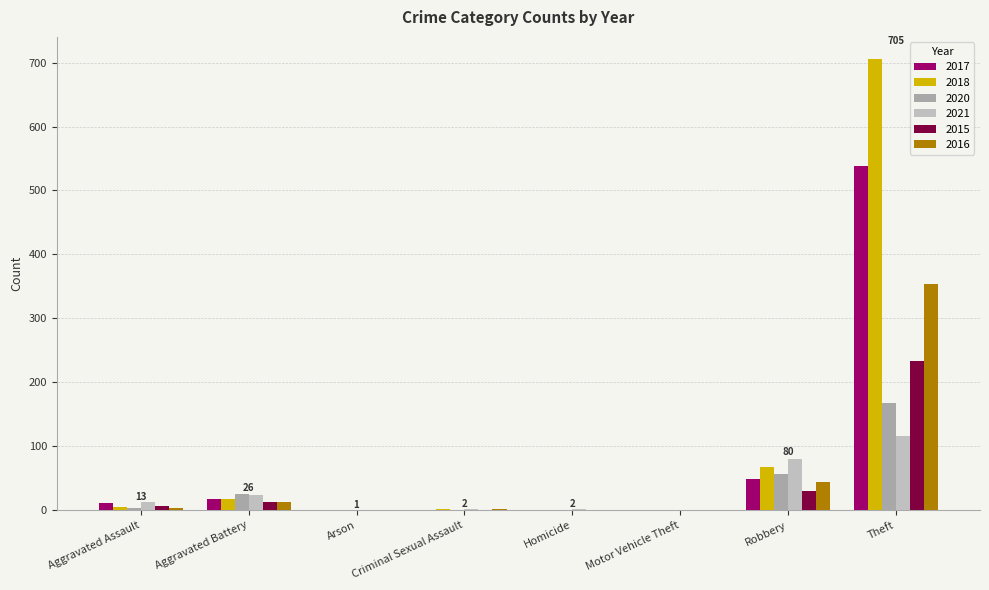

Which series has the largest total across all categories?

2018